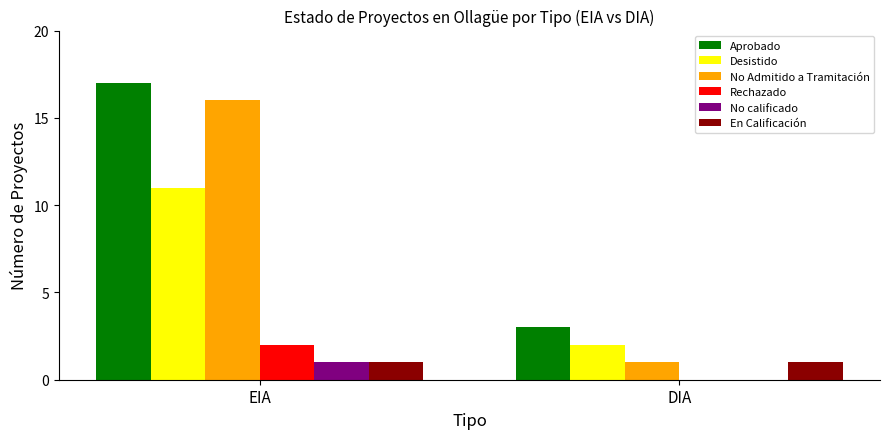

What value does the No calificado series have at EIA?

1